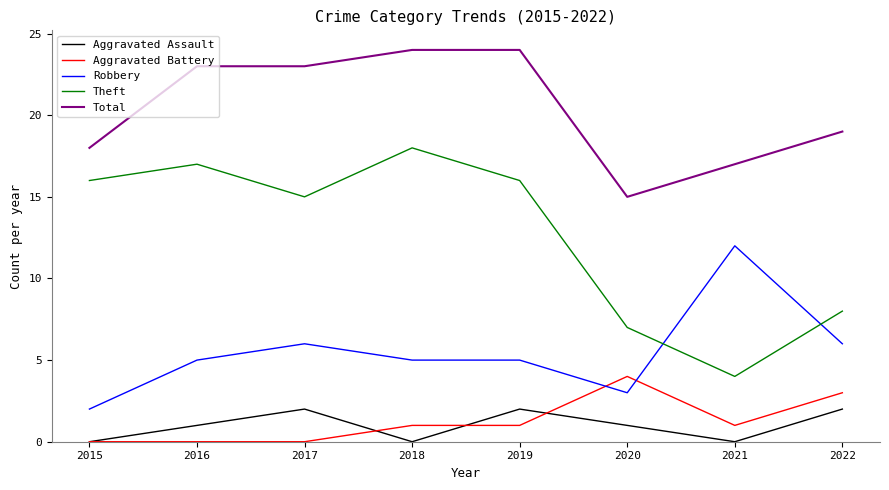

What are all the series names shown in the legend?

Aggravated Assault, Aggravated Battery, Robbery, Theft, Total